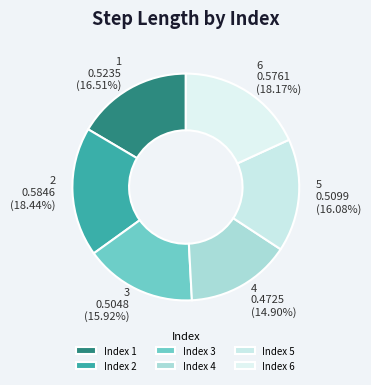

Which slice is the smallest?

Index 4